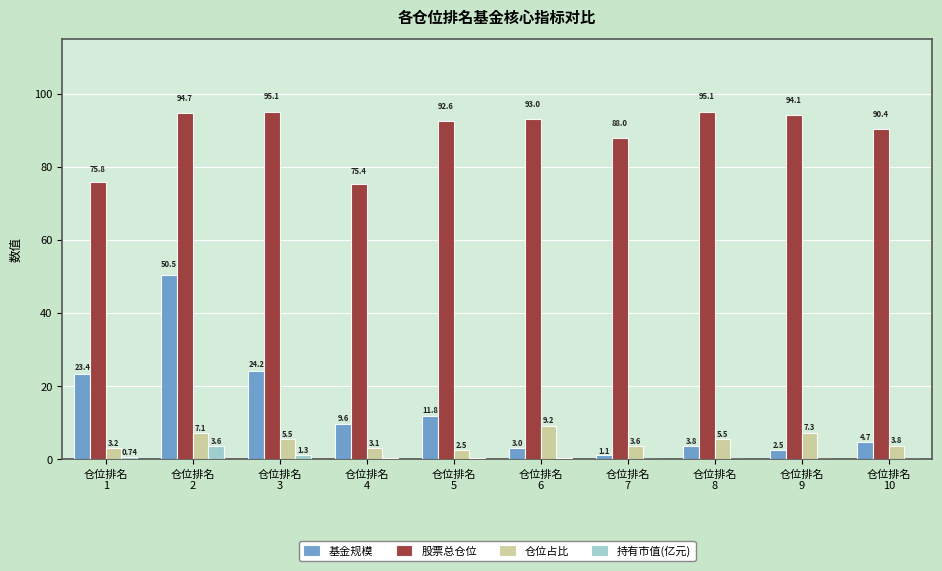

Where does the 仓位占比 series first go above 5?

仓位排名
2